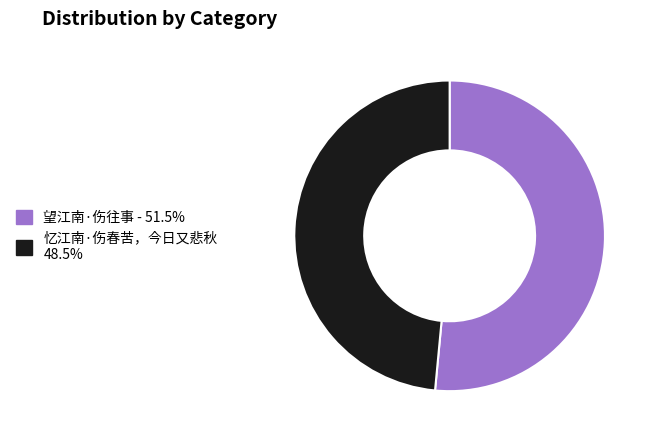

Which slice represents more than half of the pie?

望江南·伤往事